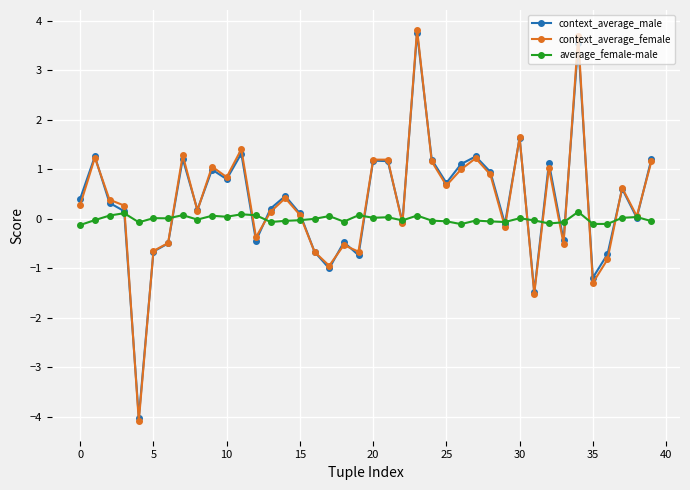

What is the value of the context_average_female point at the 4th from the left?

0.3